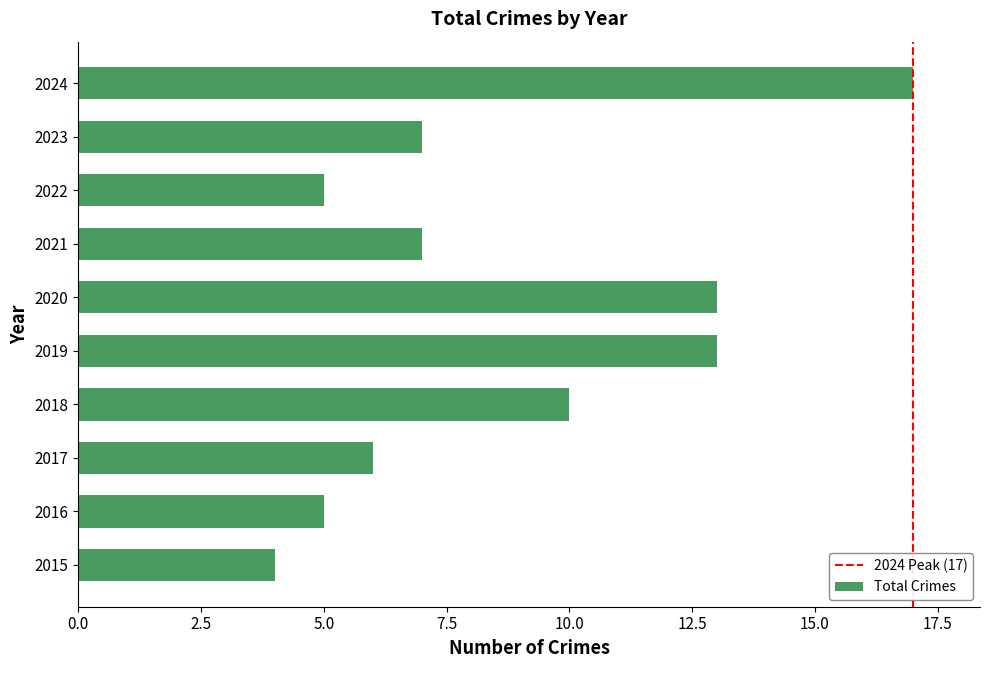

What is the average value?

9